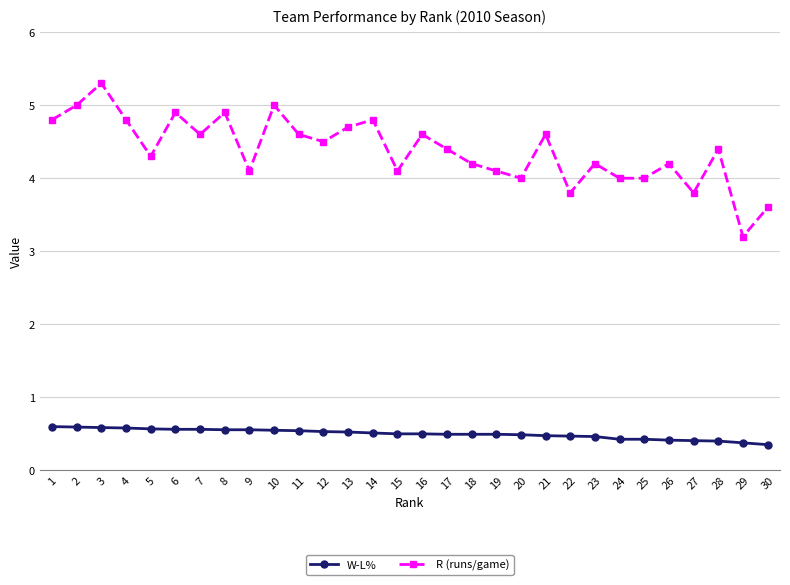

Is it true that R (runs/game) equals 4.6 at 16?

True